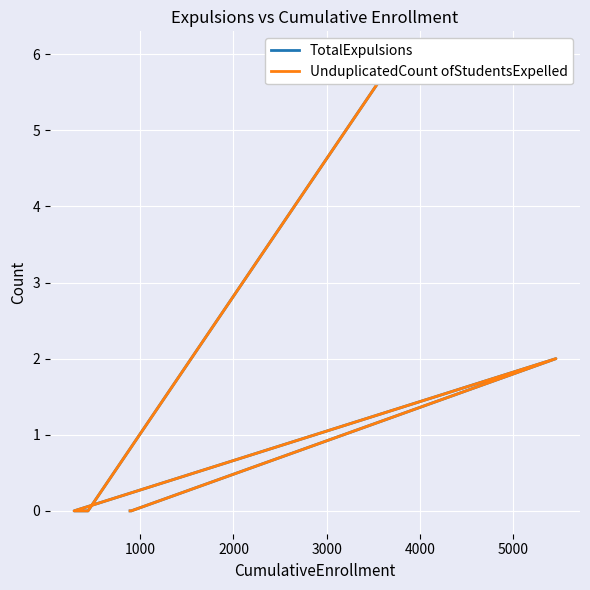

What are all the series names shown in the legend?

TotalExpulsions, UnduplicatedCount ofStudentsExpelled